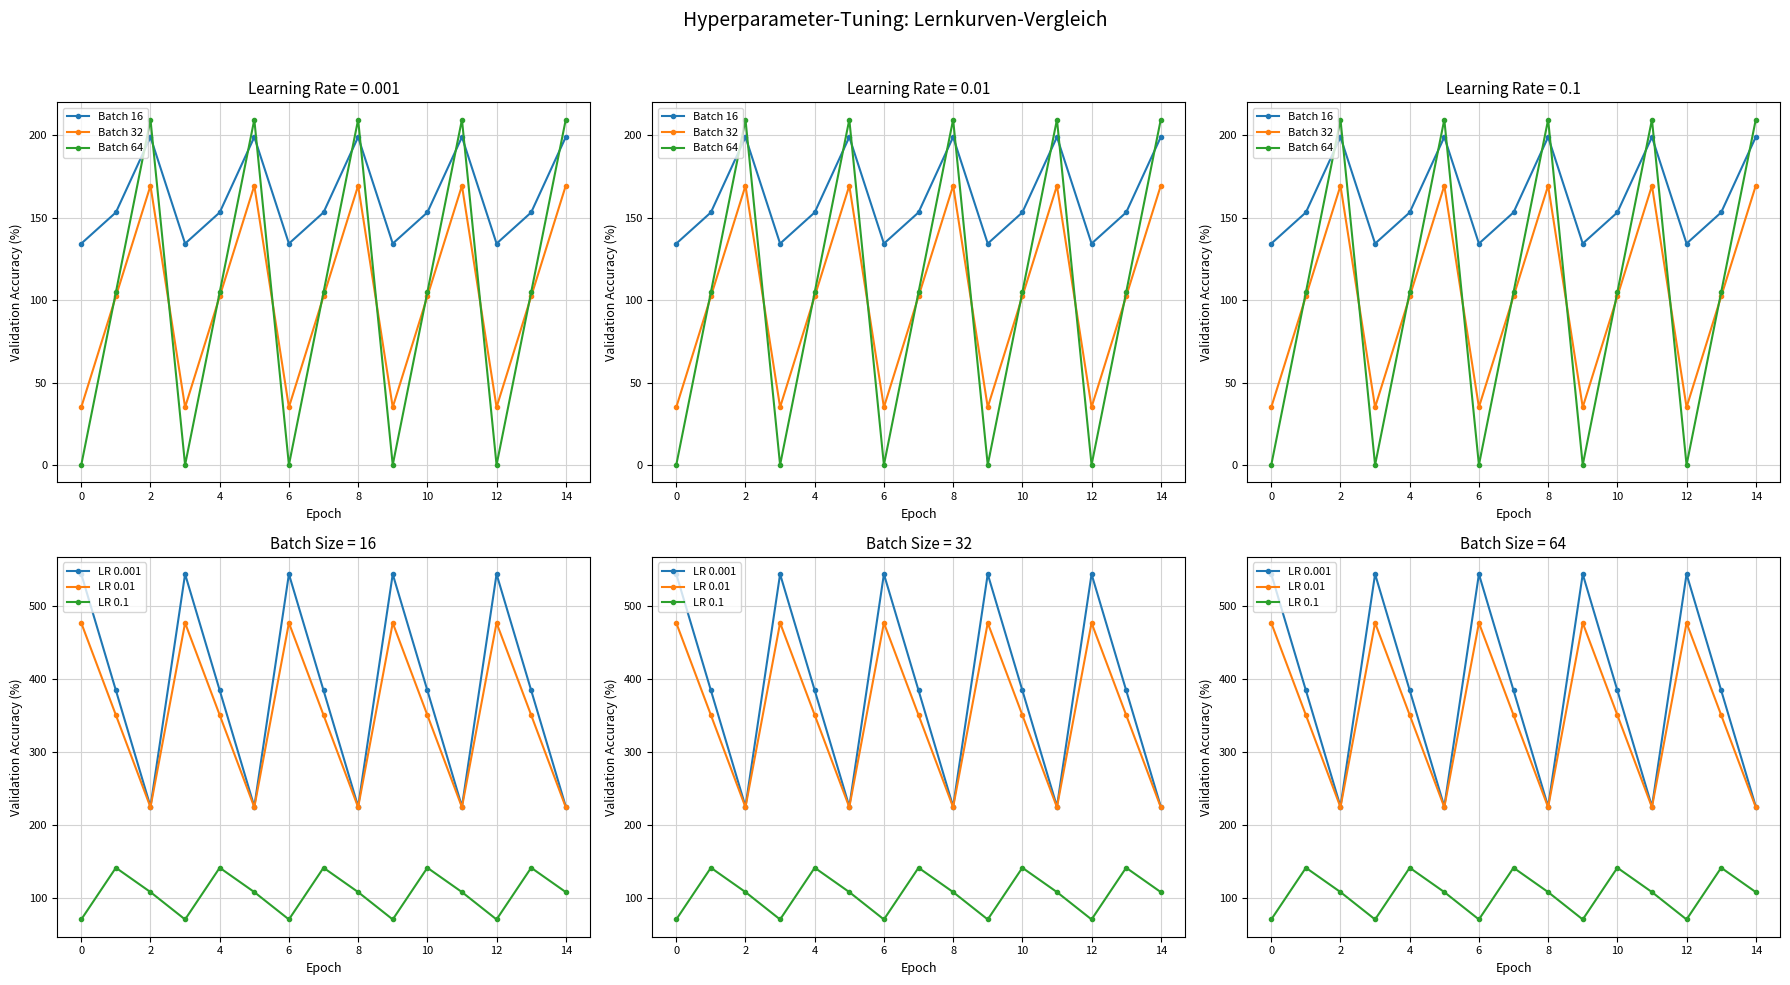

What are all the series names shown in the legend?

Batch 16, Batch 32, Batch 64, LR 0.001, LR 0.01, LR 0.1